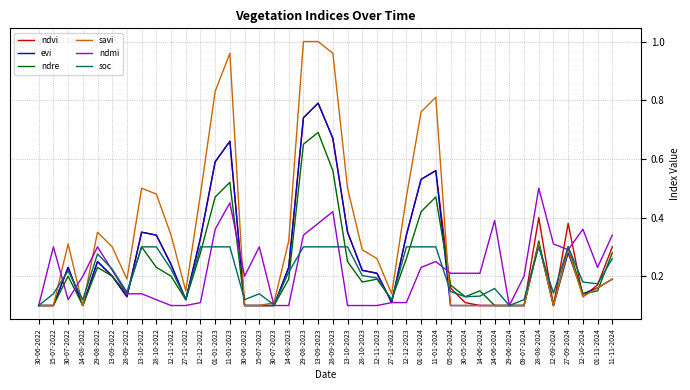

What are all the series names shown in the legend?

ndvi, evi, ndre, savi, ndmi, soc